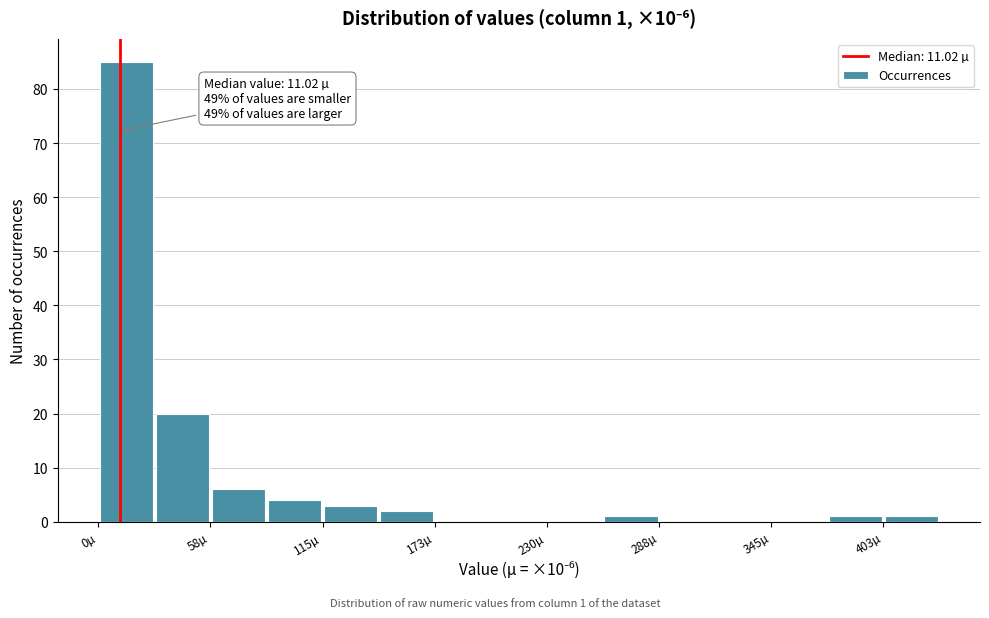

Read against the x-axis, roughly where is the centre of the tallest bar?

10